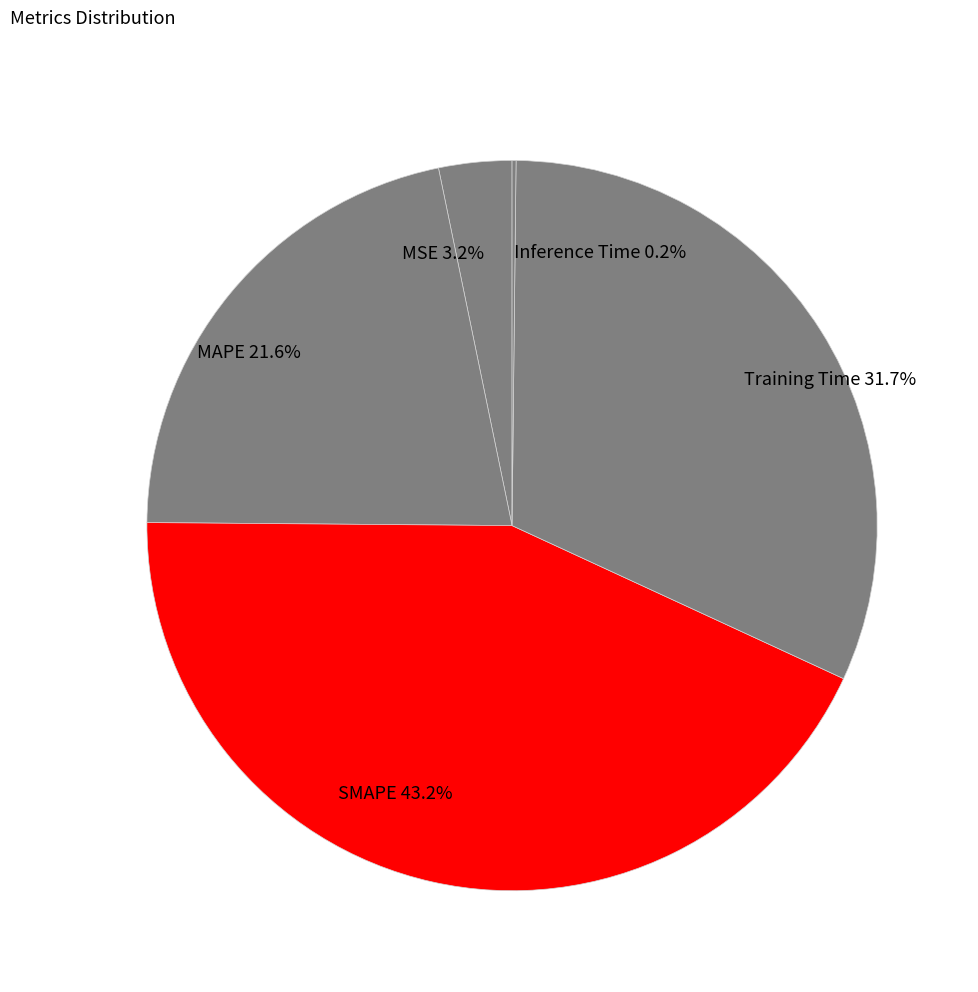

What is the ratio of the value at MSE to the value at Training Time?

0.1